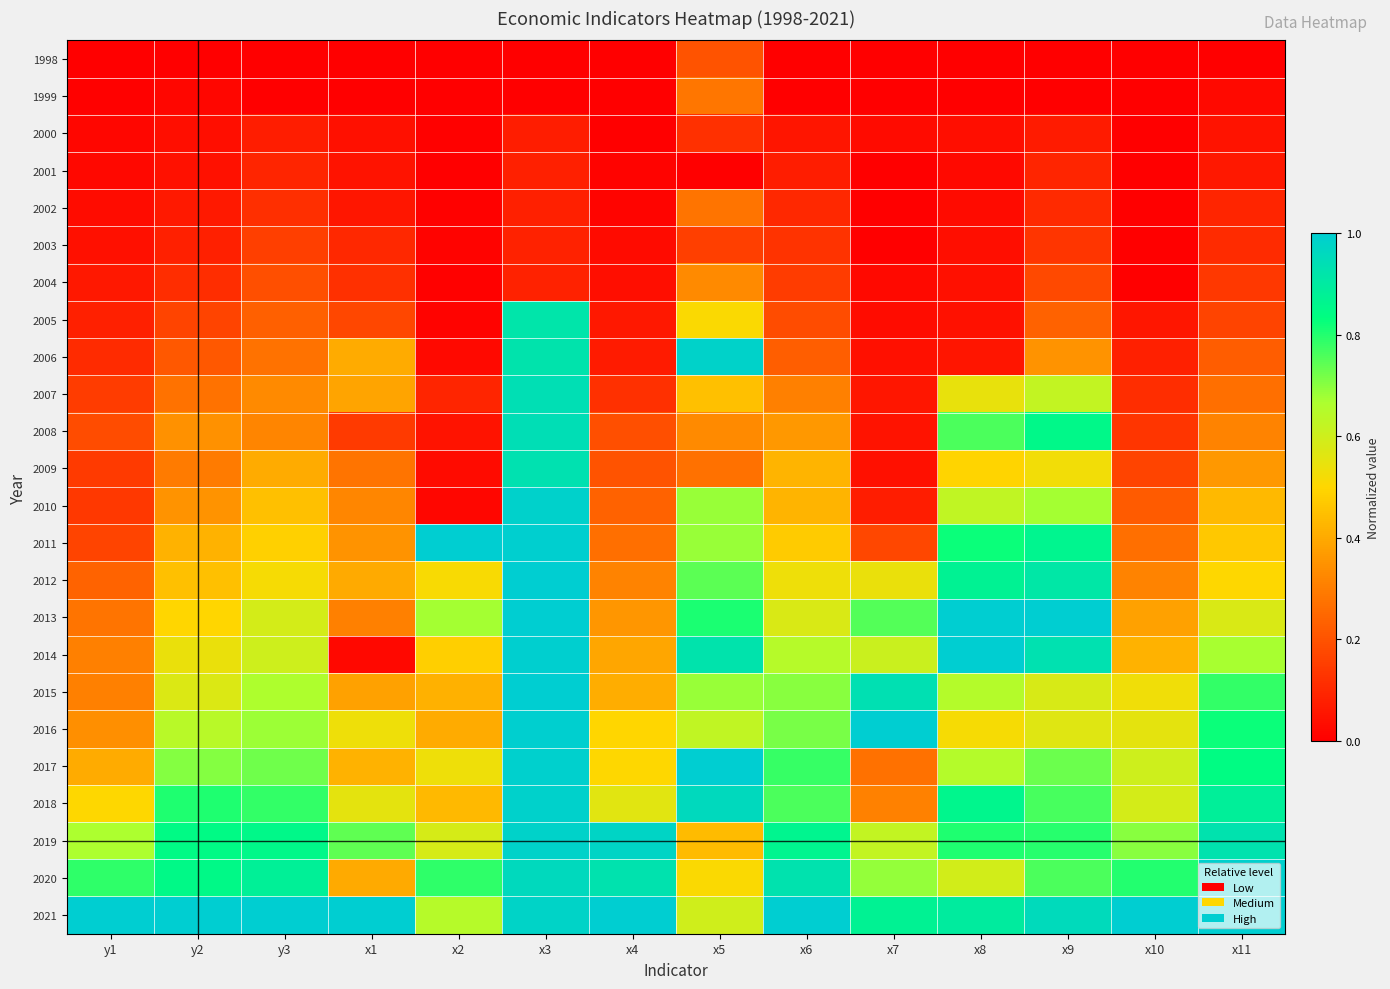

How many distinct data groups are displayed?

24